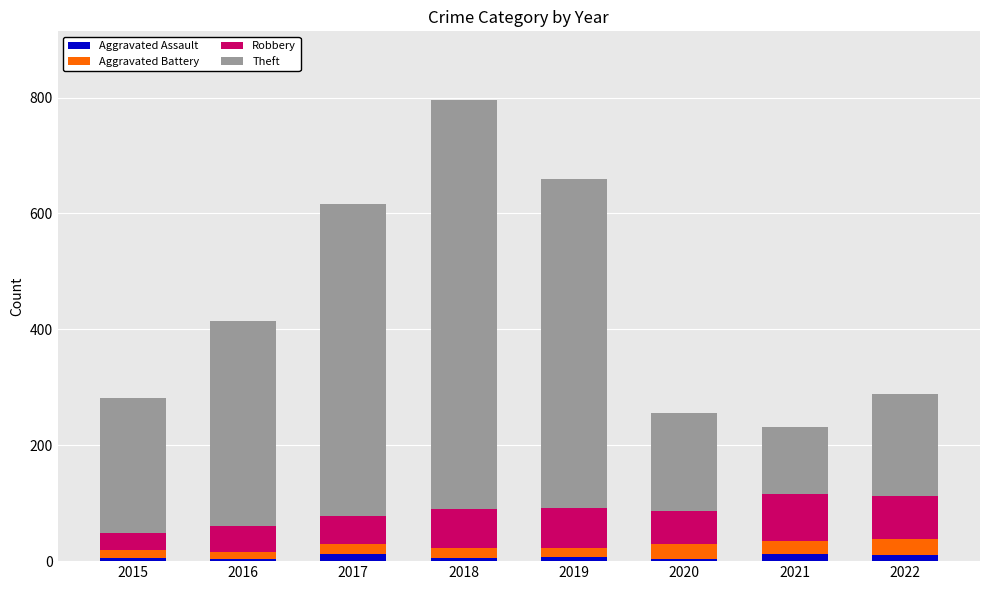

At which category is the sum across all series the highest?

2018